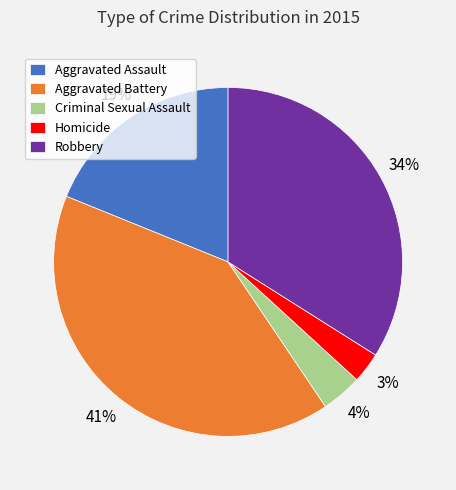

Is there any slice that represents more than half of the pie?

No